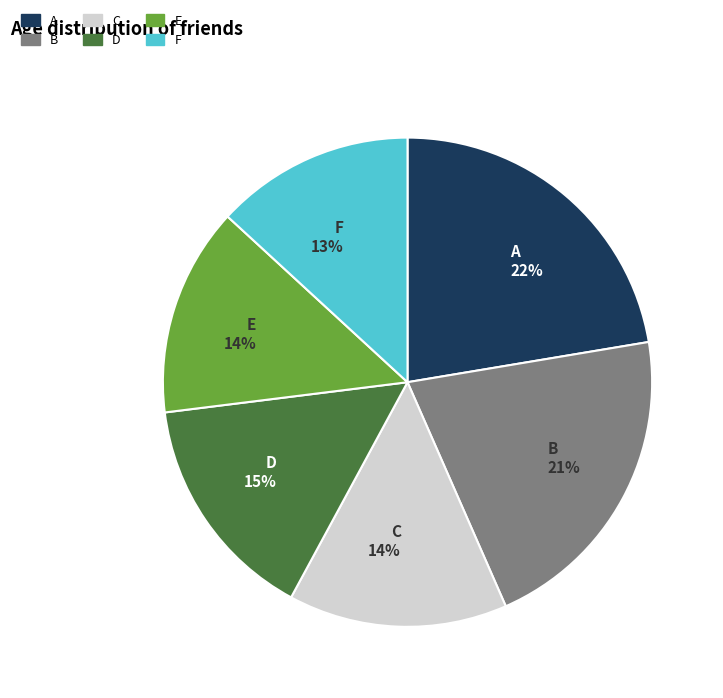

What percentage is the B slice, to the nearest percent?

21%